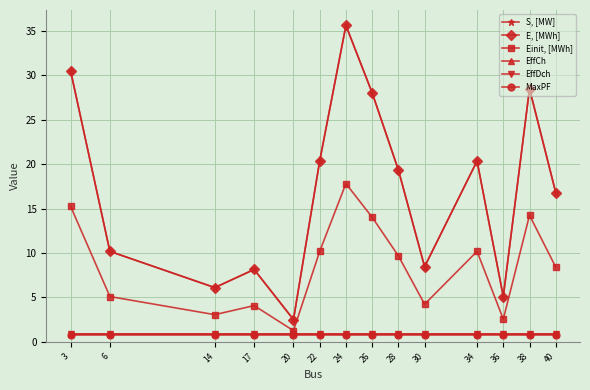

What is the total value across all series at 34?

53.5